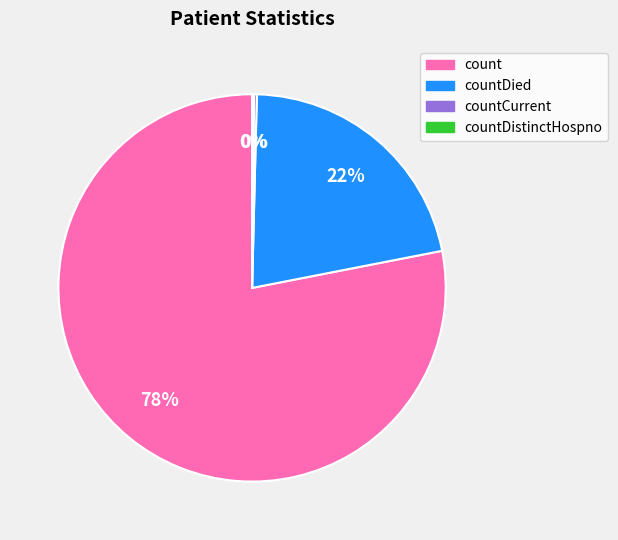

To the nearest percent, what is the difference between the largest and smallest slice percentages?

78%